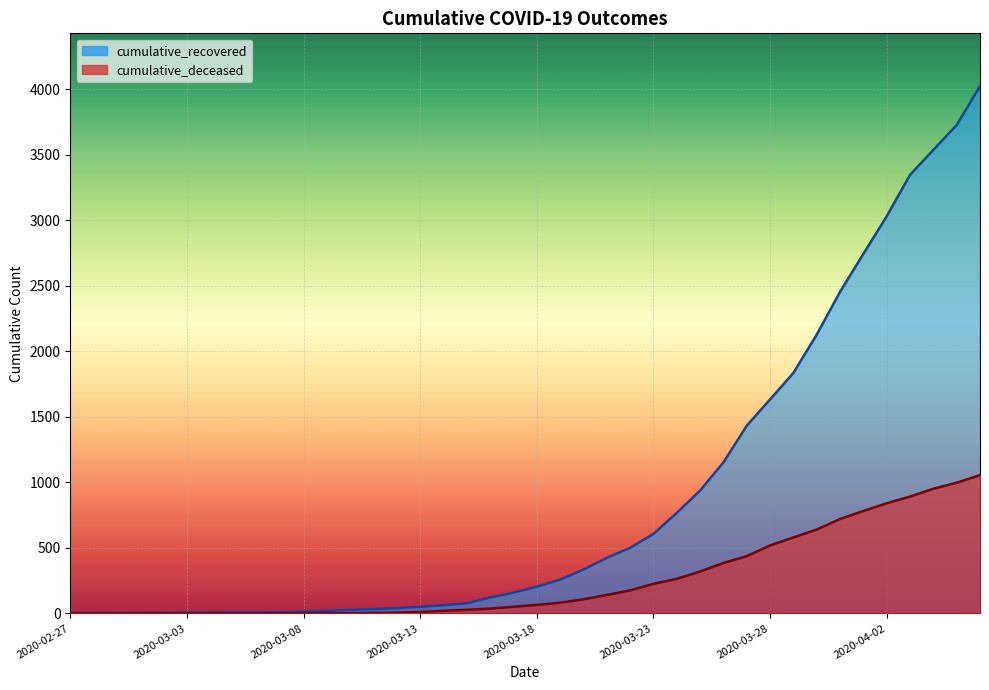

Where does the cumulative_recovered series first go above 204?

2020-03-19